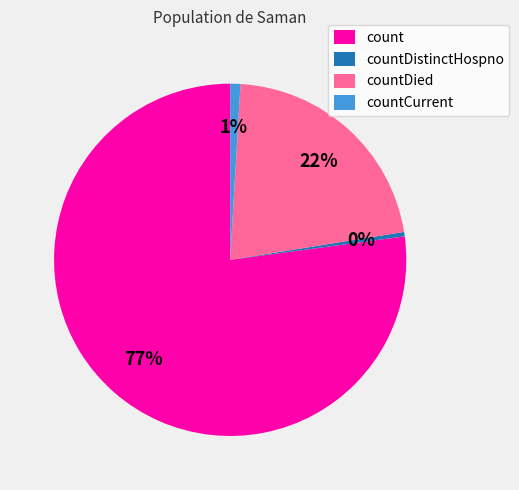

To the nearest percent, what is the difference between the largest and smallest slice percentages?

77%